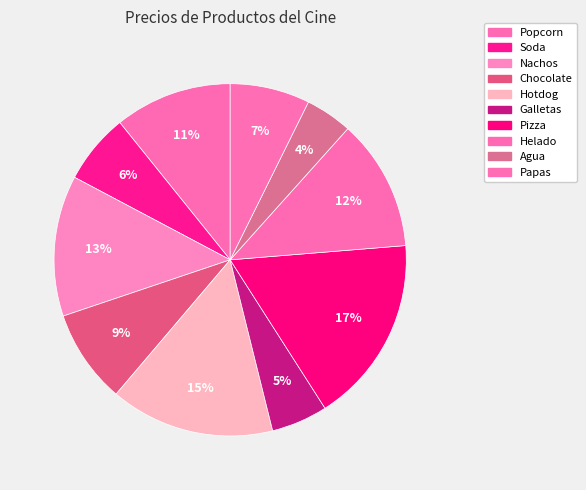

To the nearest percent, what is the combined percentage of Hotdog and Helado?

27%